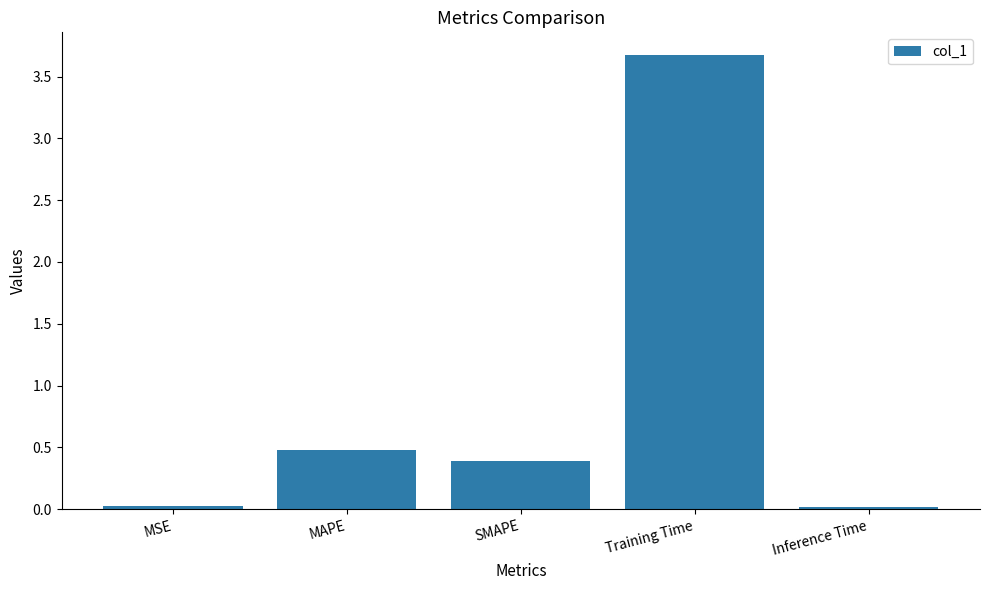

Is it true that the value at Inference Time is 0.0?

True